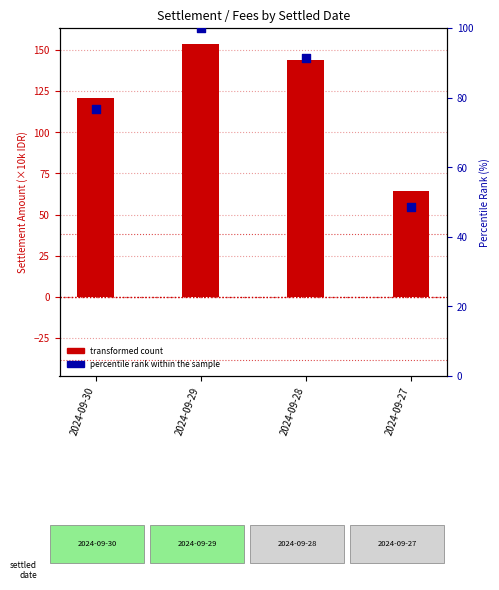

Which series has the widest spread of Y values?

transformed count